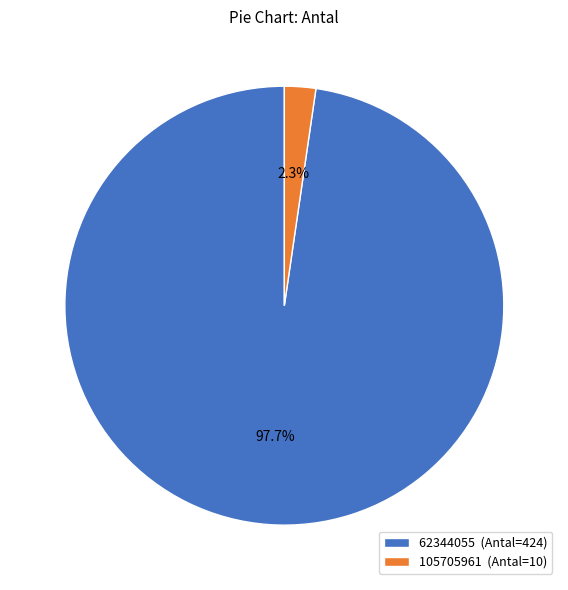

Rank the categories by value from highest to lowest.

62344055, 105705961